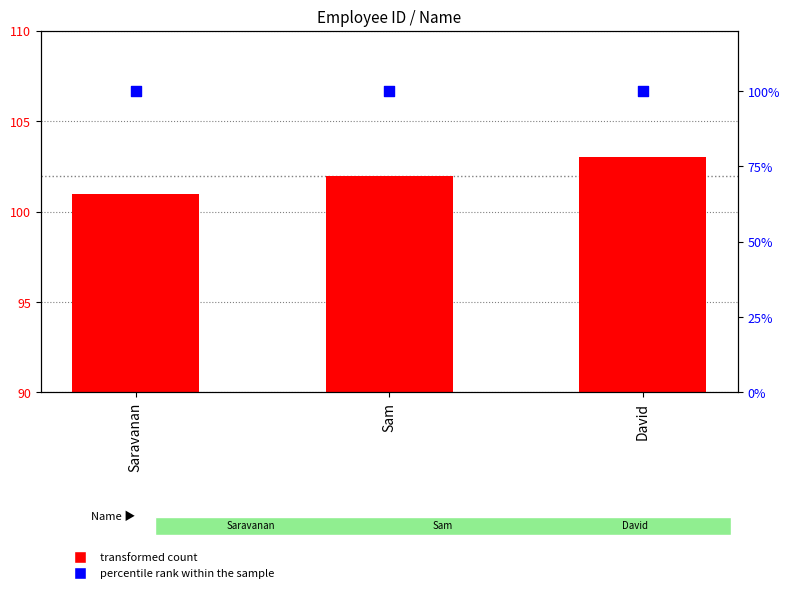

Is the value of transformed count at David greater than the value of percentile rank within the sample at Sam?

Yes